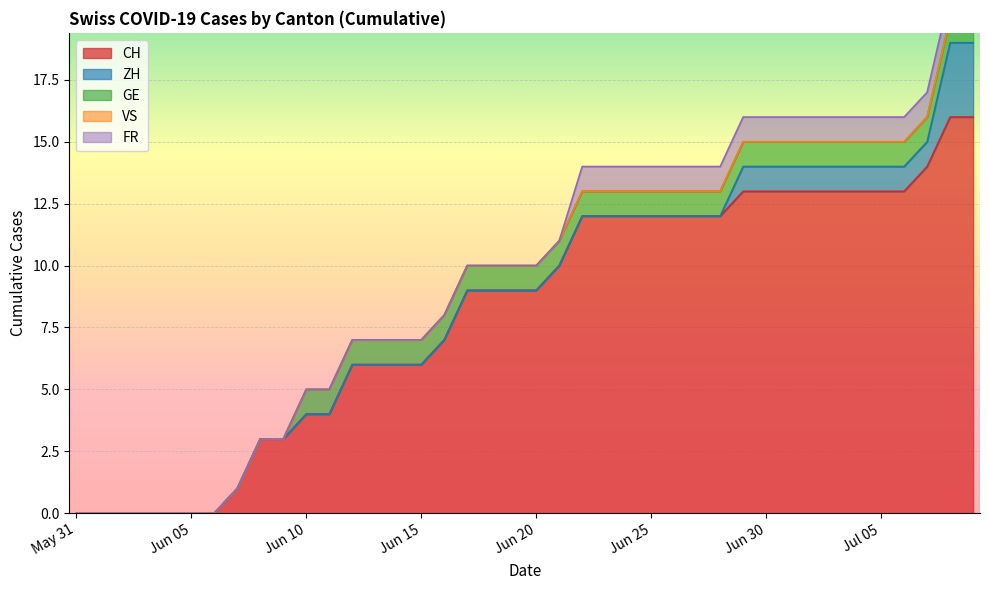

What is the maximum value for FR?

1